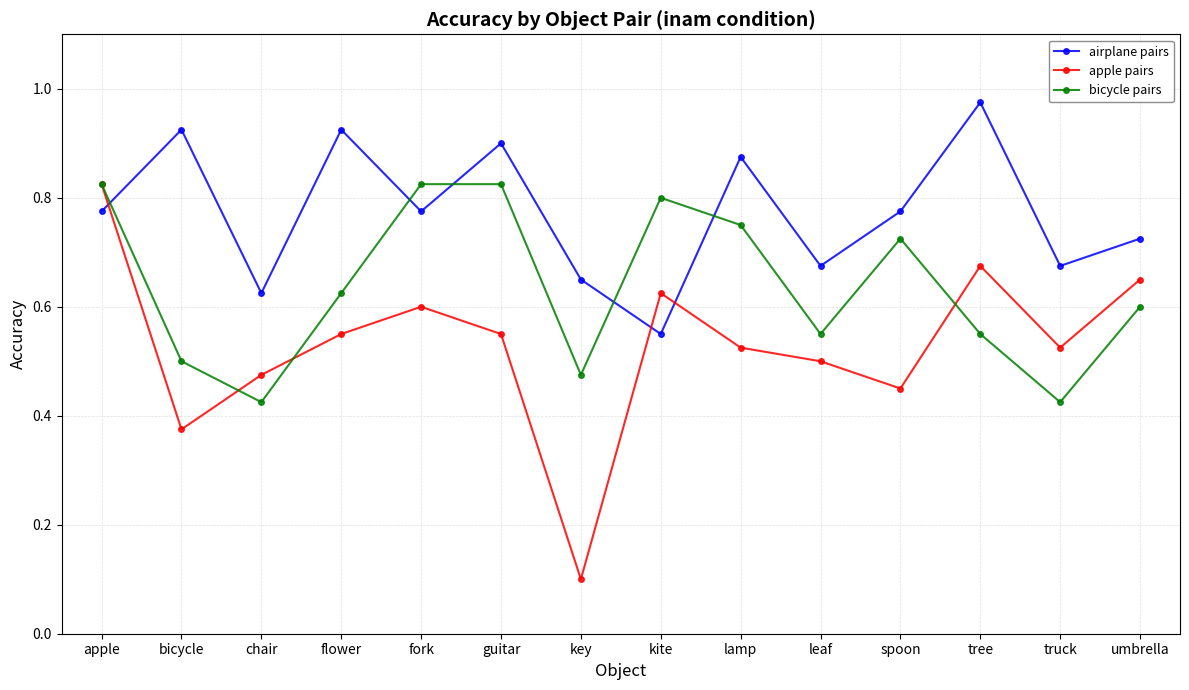

The apple pairs series shows 0.7 at spoon. True or false?

False